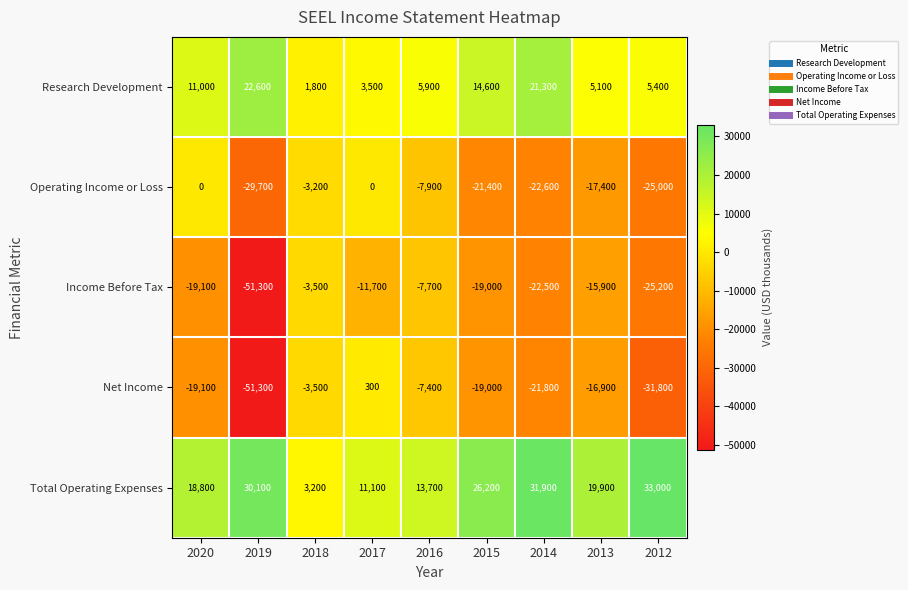

Count the number of data series in this chart.

5